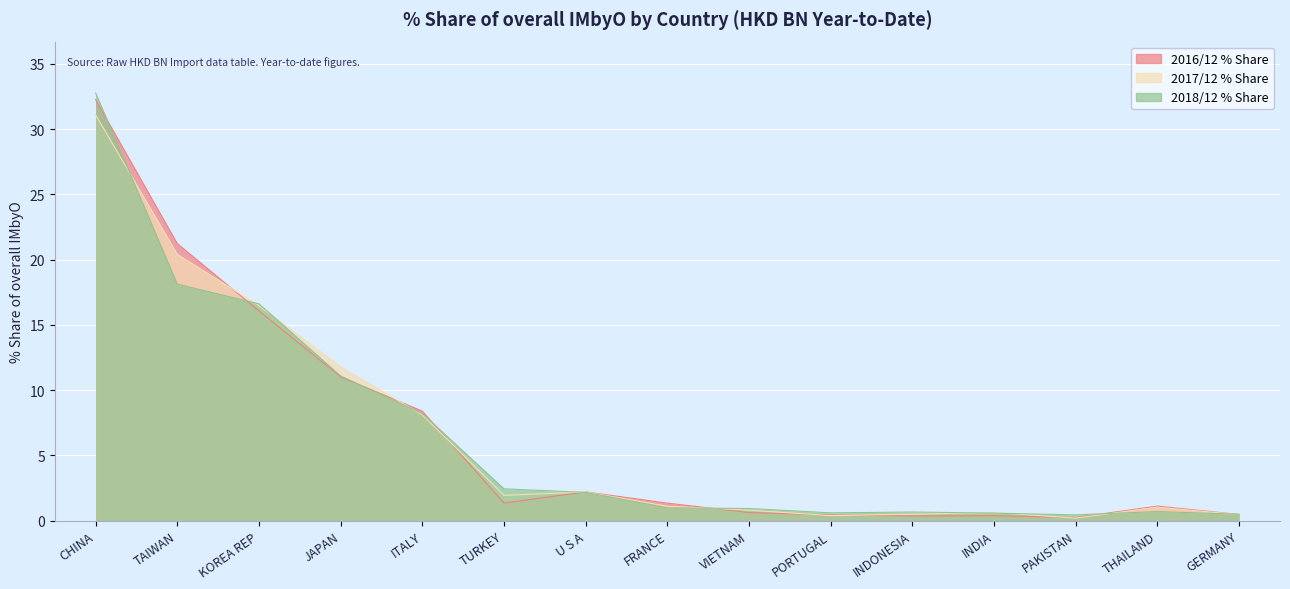

At which label is 201612_% Share of overall IMbyO closest to 16?

KOREA REP